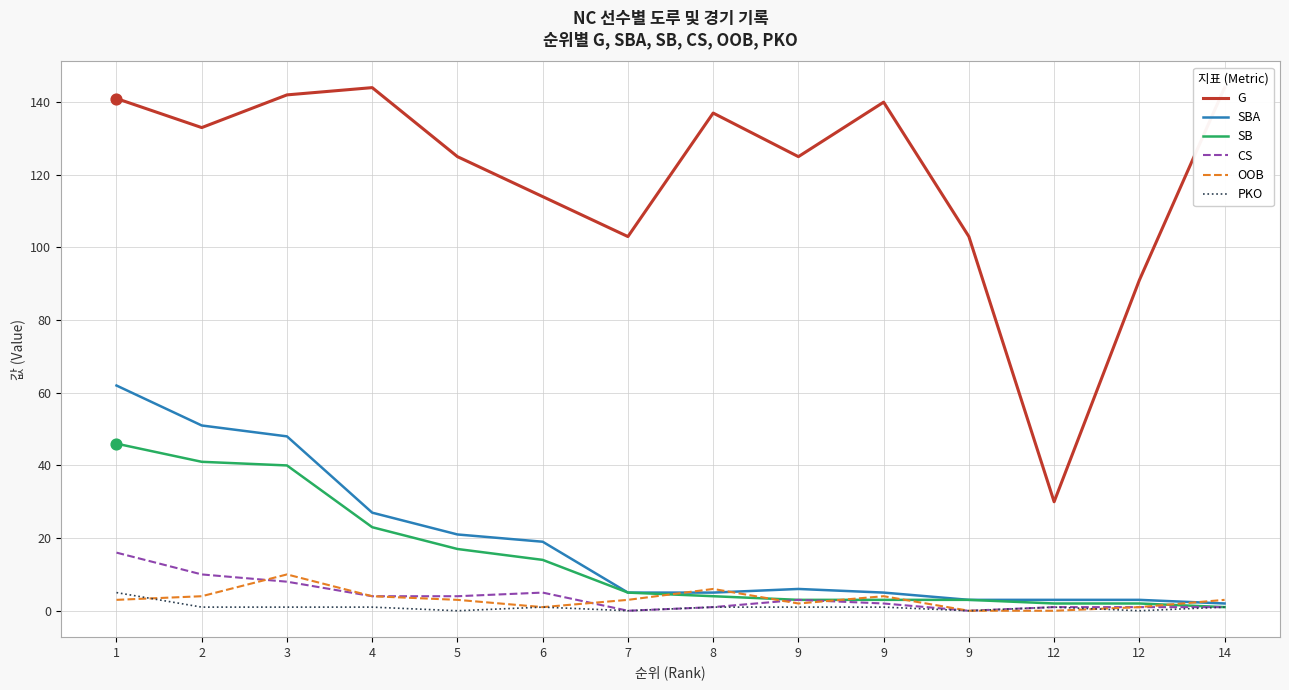

At how many categories does at least one series exceed 125?

7